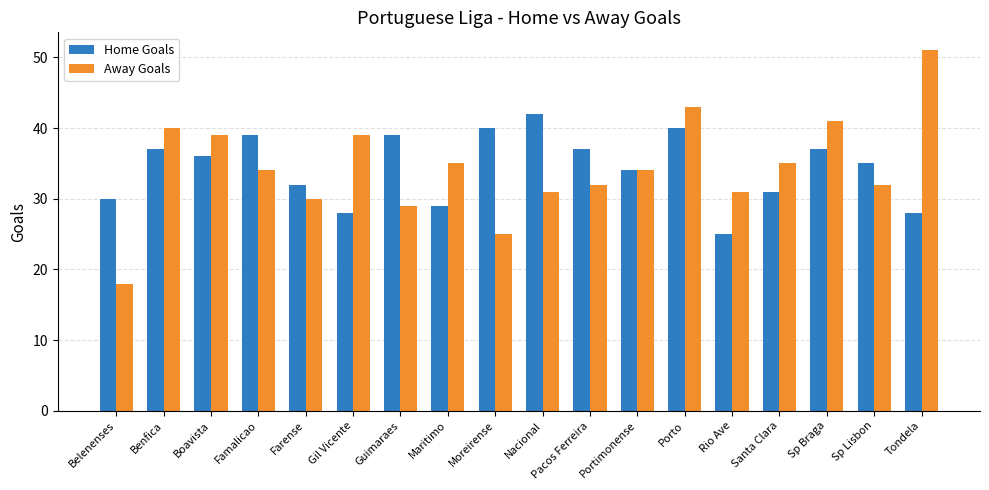

Are the bars horizontal?

No